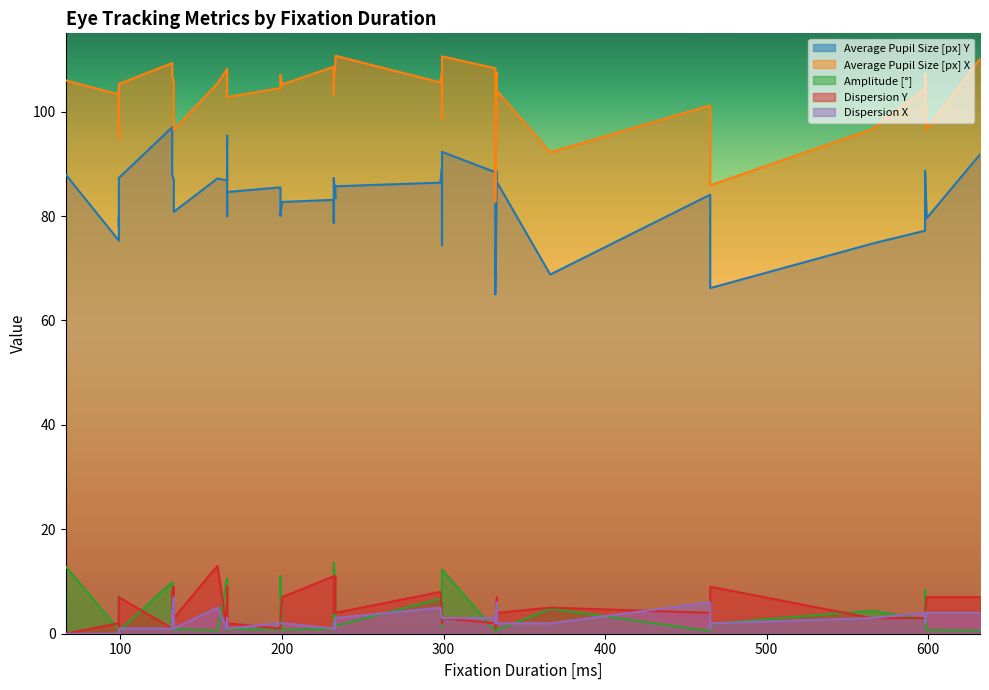

Does the chart display data point markers on the line(s)?

No